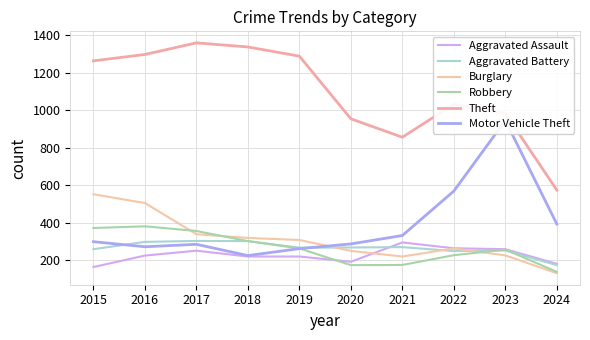

What is the value of the Motor Vehicle Theft point at the 9th from the left?

945